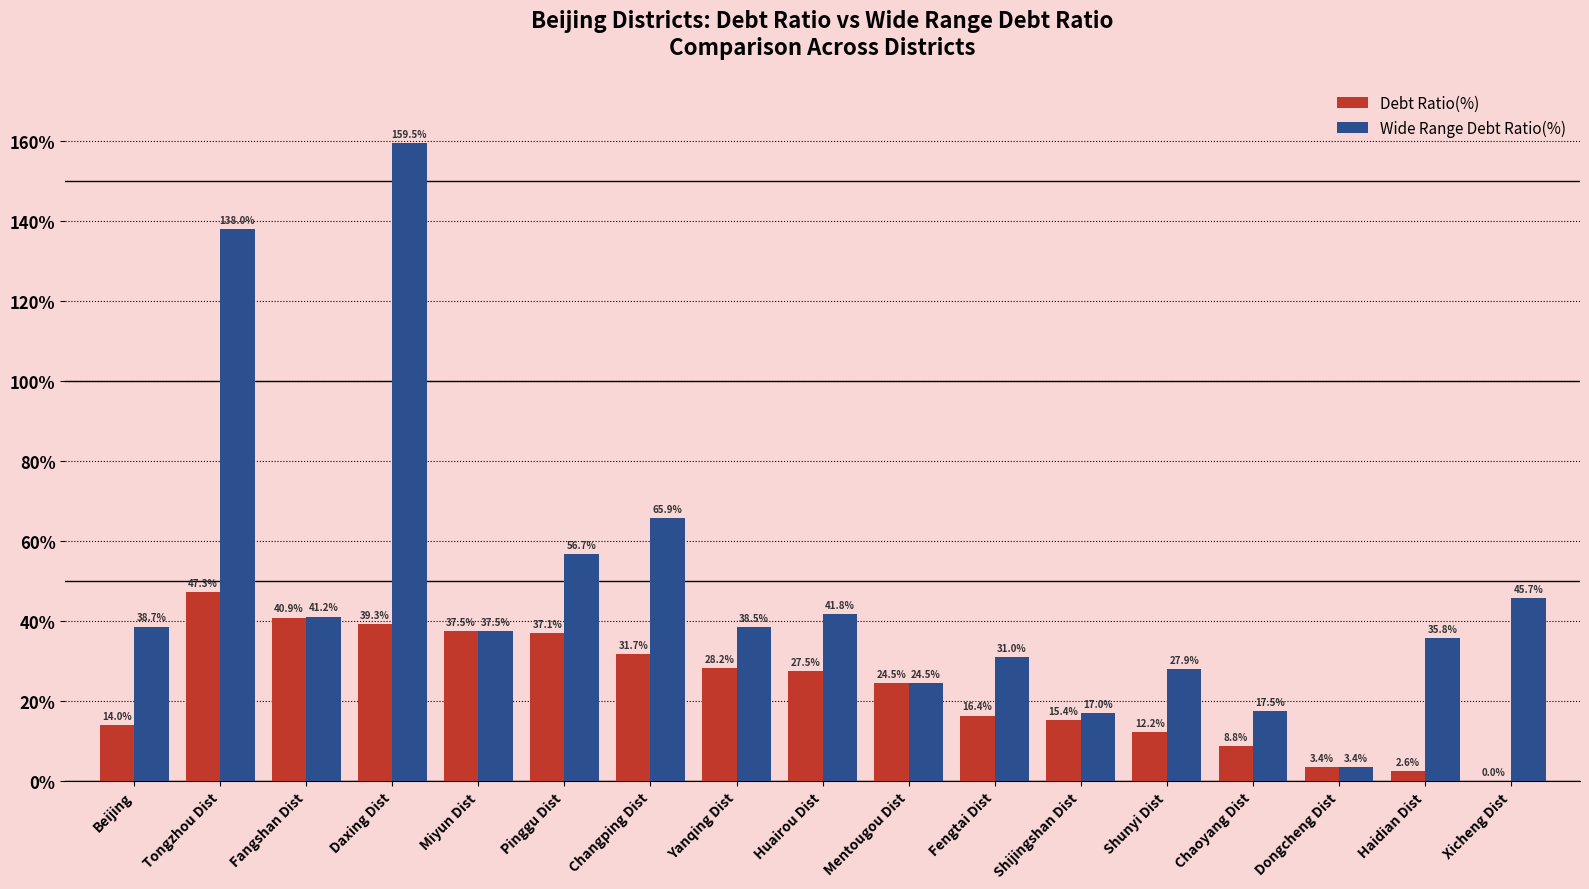

At which category is the sum across all series the highest?

Daxing Dist